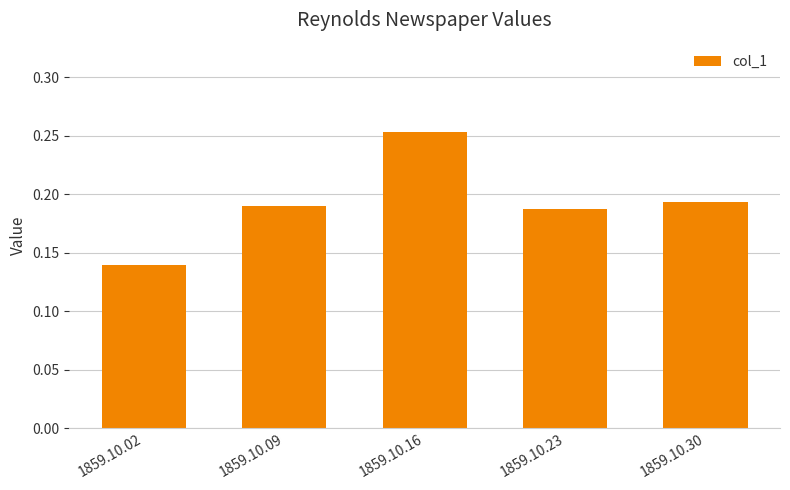

Which category has the lowest value across all series?

1859.10.02